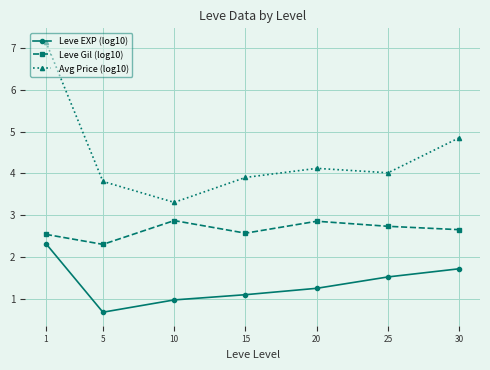

How many categories are shown in the chart?

7